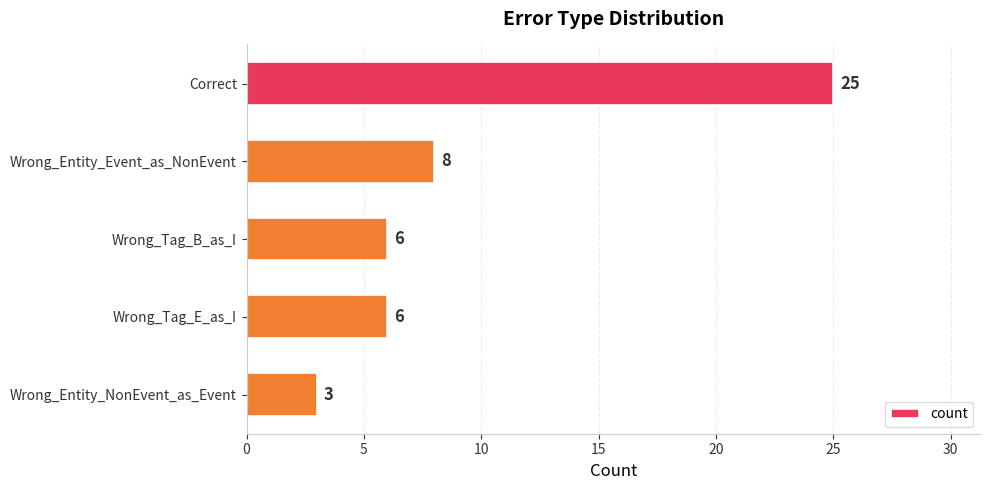

Reading bottom to top, list all the values displayed in this chart.

Wrong_Entity_NonEvent_as_Event=3	Wrong_Tag_E_as_I=6	Wrong_Tag_B_as_I=6	Wrong_Entity_Event_as_NonEvent=8	Correct=25